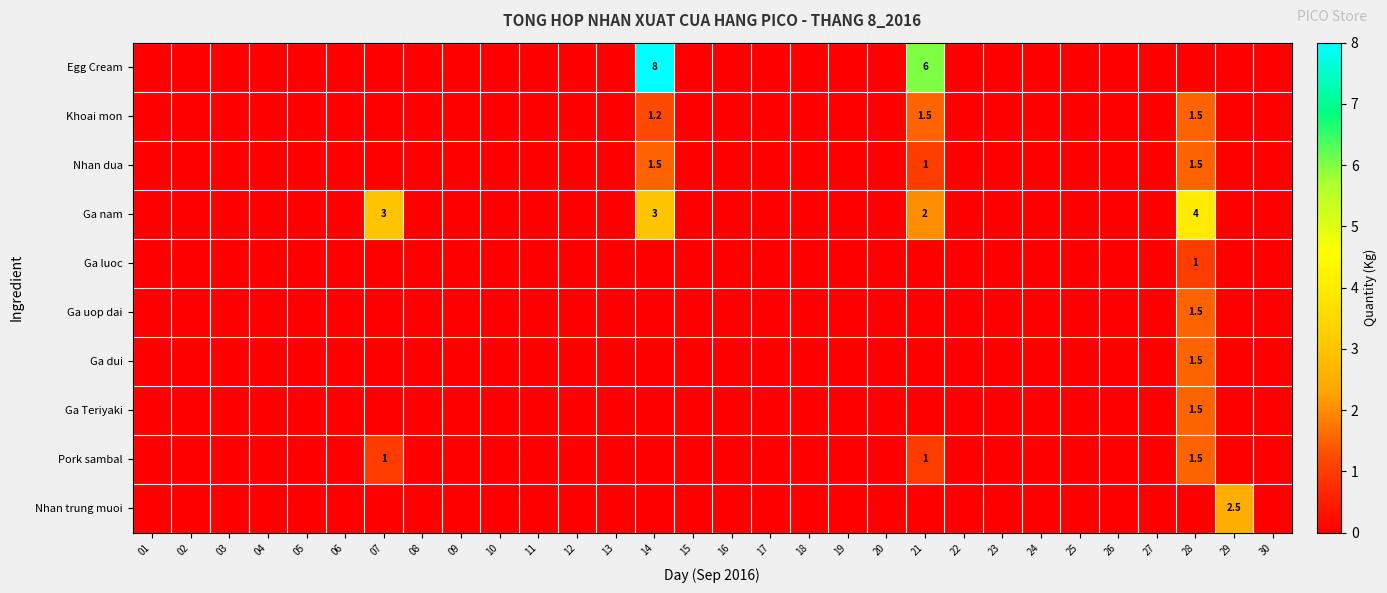

The Ga luoc series shows 0.0 at 23. True or false?

True